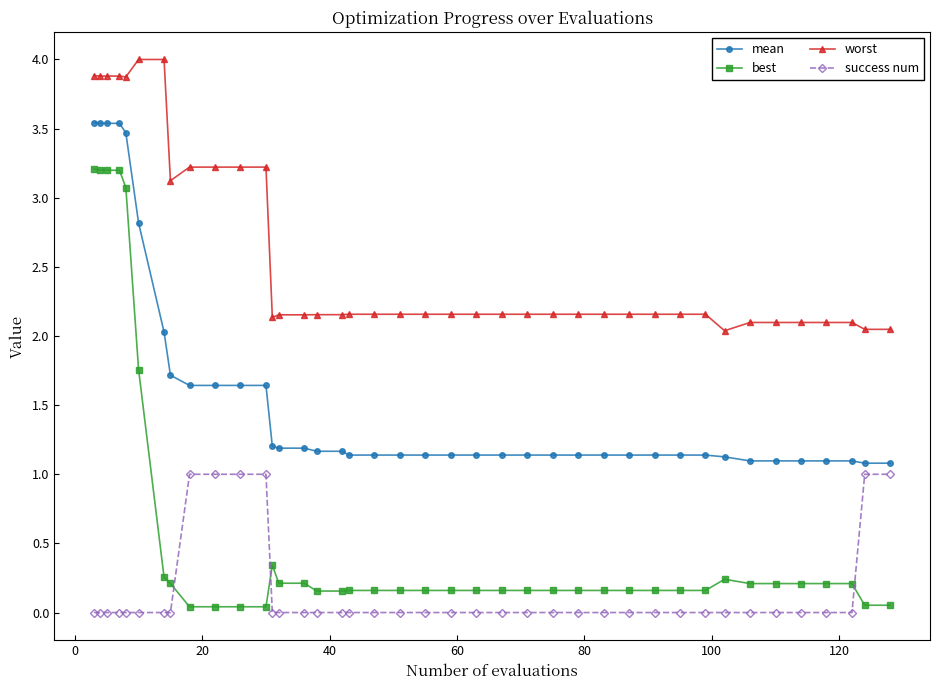

Rank the series by their average value, from lowest to highest.

success num, best, mean, worst